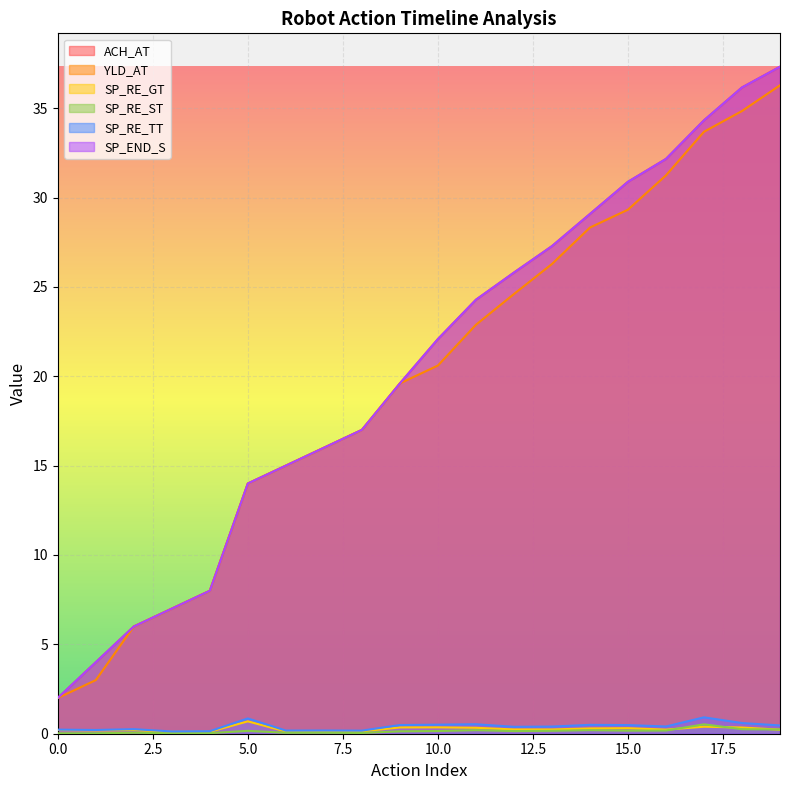

Where is SP_RE_GT nearest to the value 0?

3